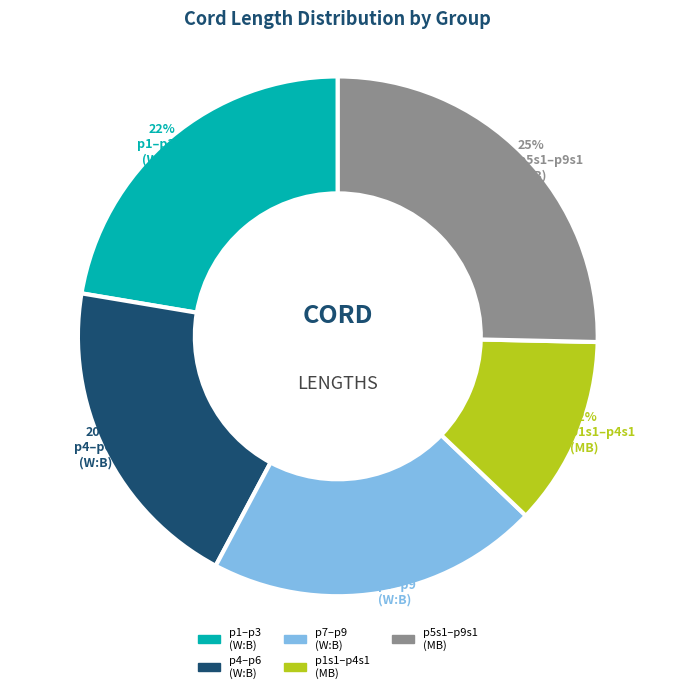

How many segments does this pie chart have?

5